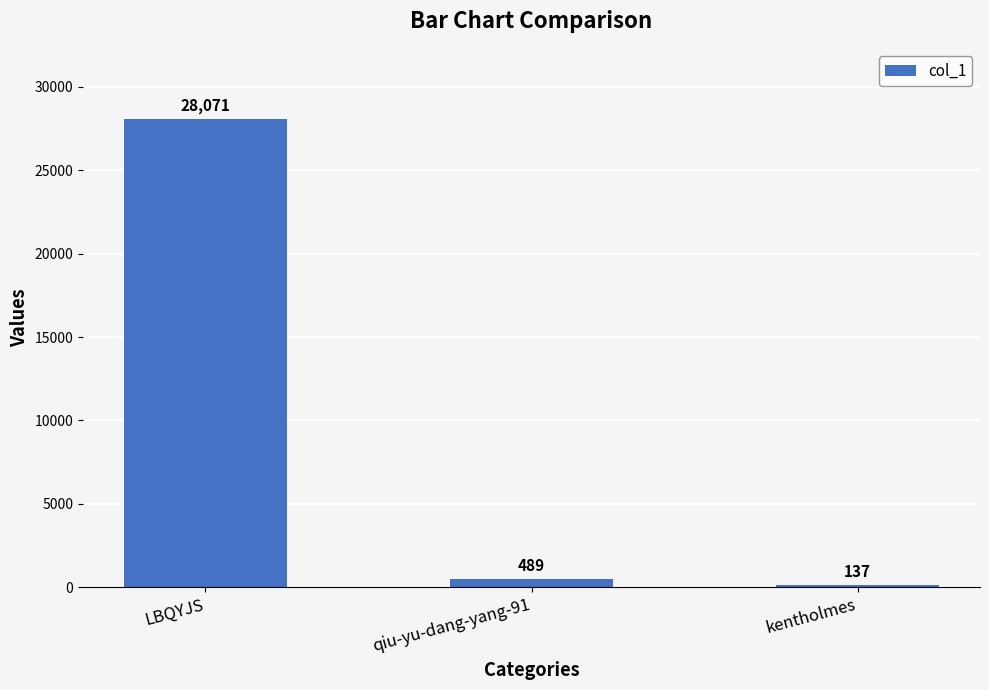

What is the maximum value shown in the chart?

28071